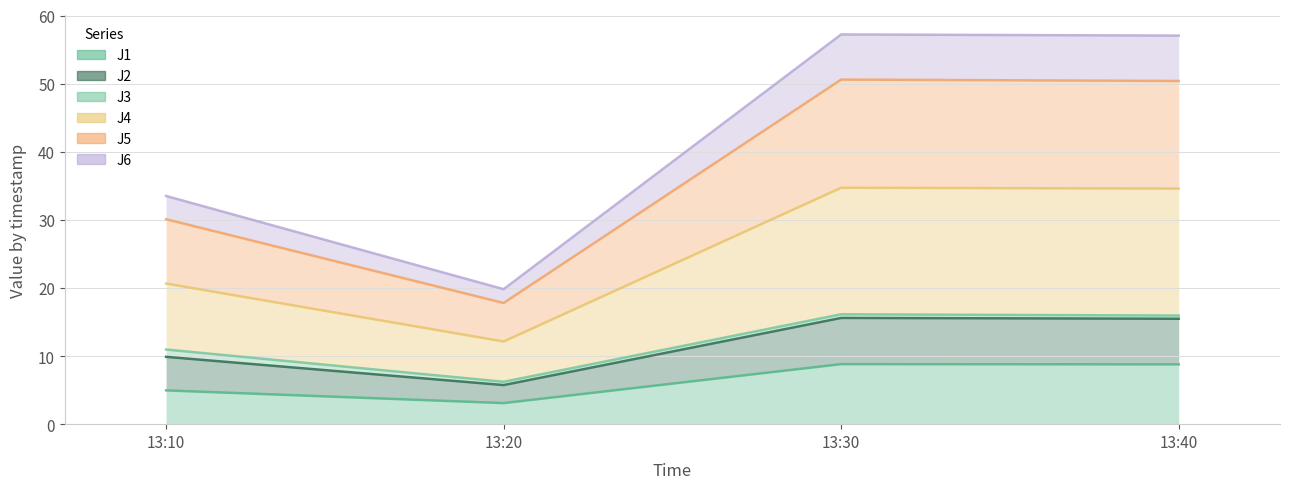

True or false: J1 and J4 intersect in this chart.

False